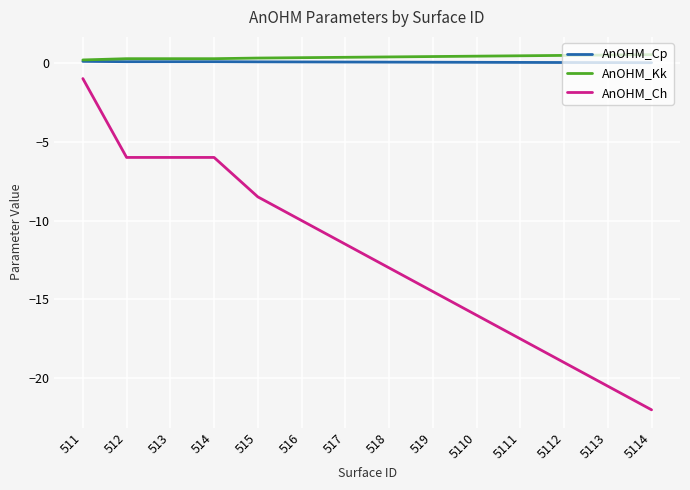

Which series has the largest total across all categories?

AnOHM_Kk